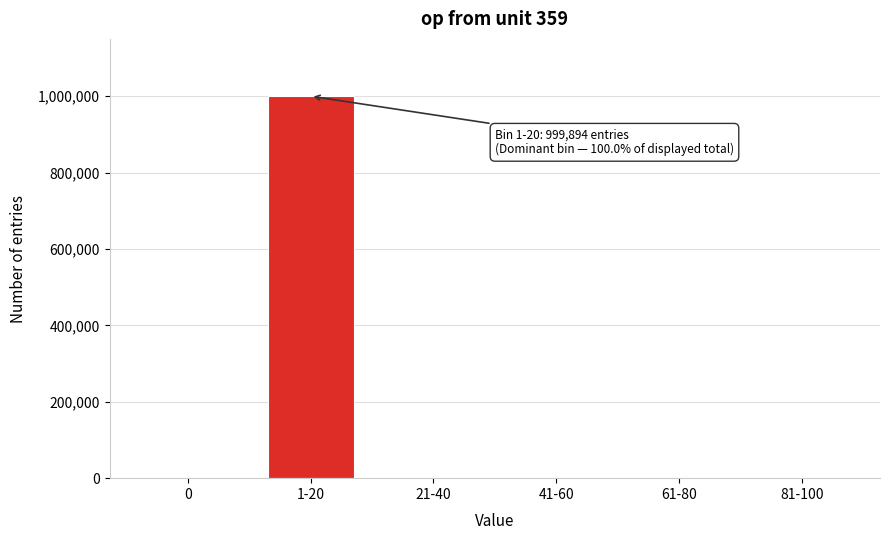

At which category does the chart reach its peak across all series?

1-20